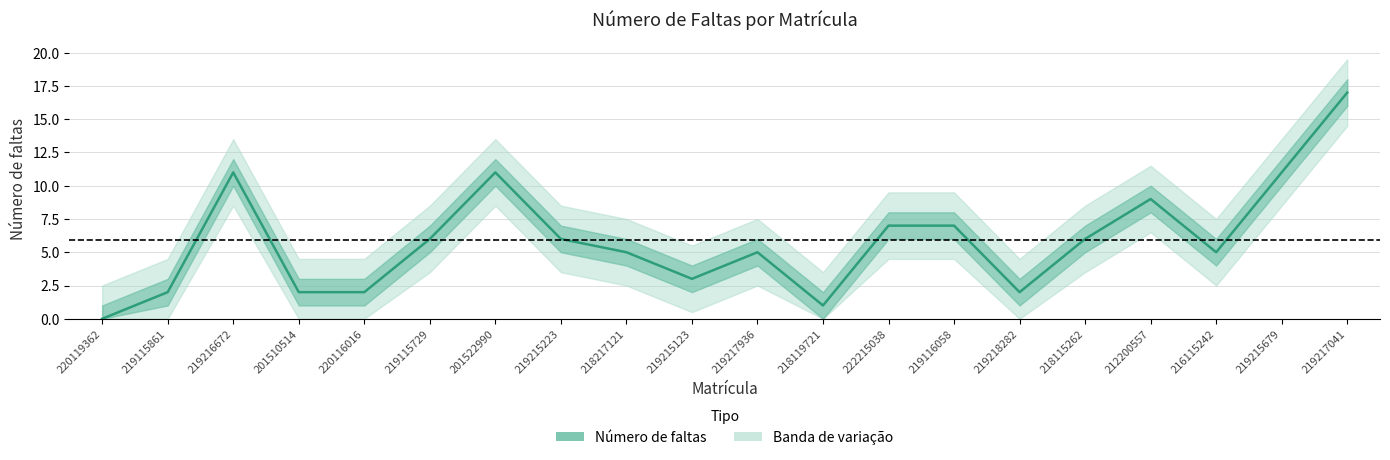

What is the sum of the values at 218217121 and 219215223?

11